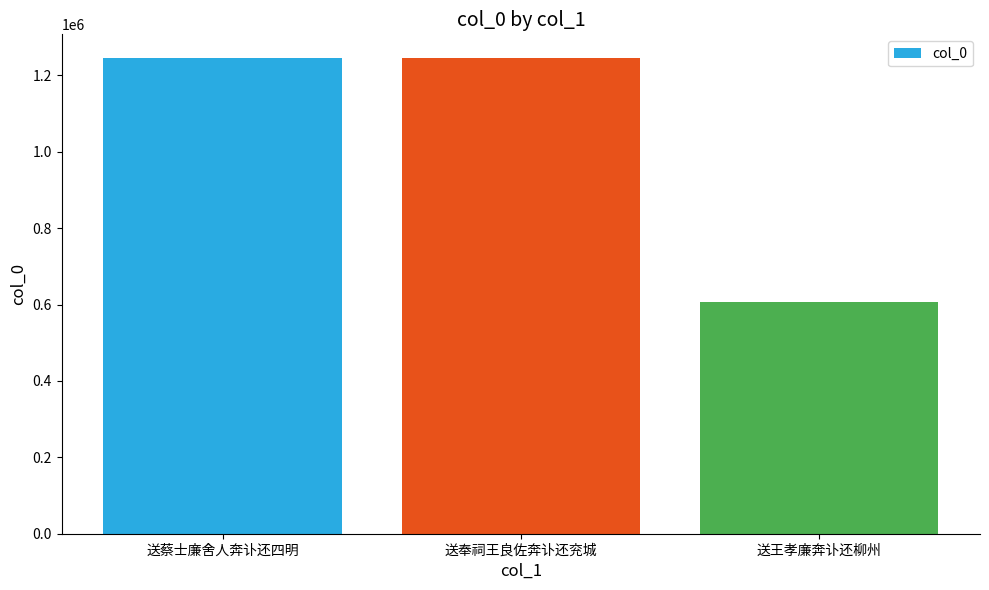

What is the difference between the maximum and minimum values?

638466